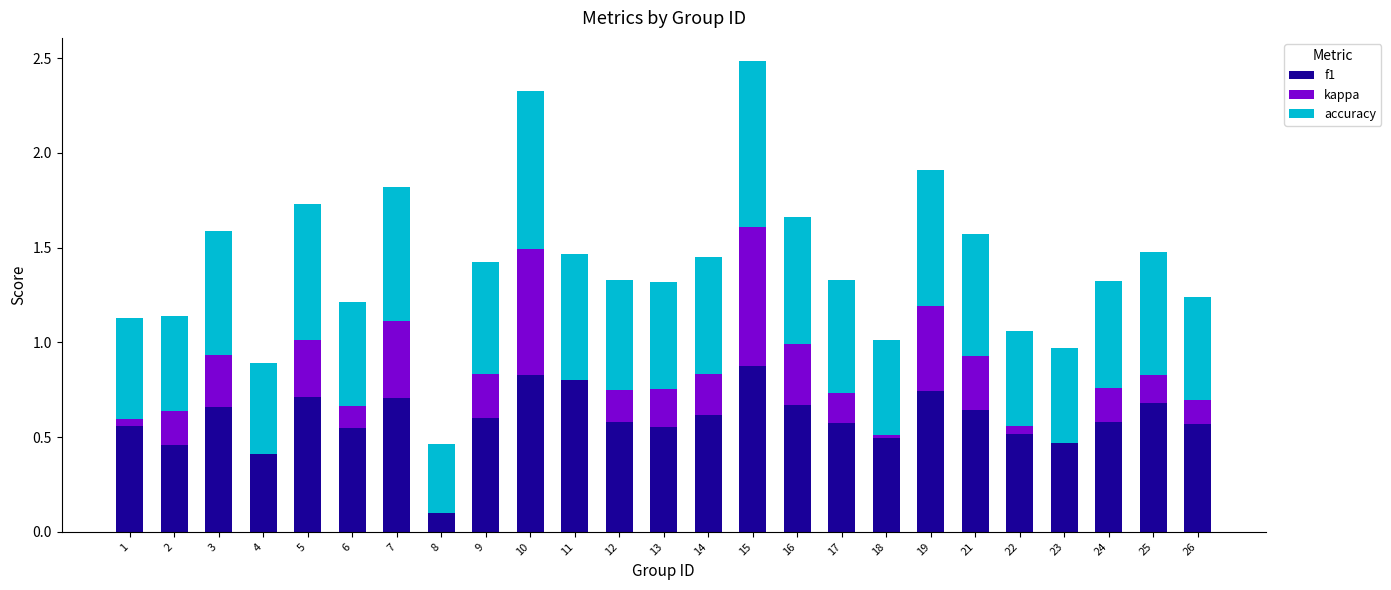

Reading right to left, list all the values displayed in this chart.

f1: 26=0.6	25=0.7	24=0.6	23=0.5	22=0.5	21=0.6	19=0.7	18=0.5	17=0.6	16=0.7	15=0.9	14=0.6	13=0.6	12=0.6	11=0.8	10=0.8	9=0.6	8=0.4	7=0.7	6=0.5	5=0.7	4=0.5	3=0.7	2=0.5	1=0.6
kappa: 26=0.1	25=0.1	24=0.2	23=-0.0	22=0.0	21=0.3	19=0.4	18=0.0	17=0.2	16=0.3	15=0.7	14=0.2	13=0.2	12=0.2	11=0.0	10=0.7	9=0.2	8=-0.3	7=0.4	6=0.1	5=0.3	4=-0.1	3=0.3	2=0.2	1=0.0
accuracy: 26=0.5	25=0.6	24=0.6	23=0.5	22=0.5	21=0.6	19=0.7	18=0.5	17=0.6	16=0.7	15=0.9	14=0.6	13=0.6	12=0.6	11=0.7	10=0.8	9=0.6	8=0.4	7=0.7	6=0.5	5=0.7	4=0.5	3=0.7	2=0.5	1=0.5